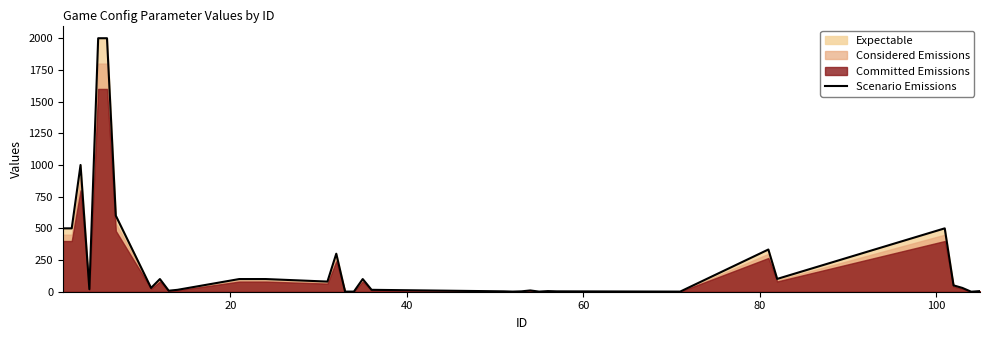

What is the difference between the second highest and second lowest values?

1999